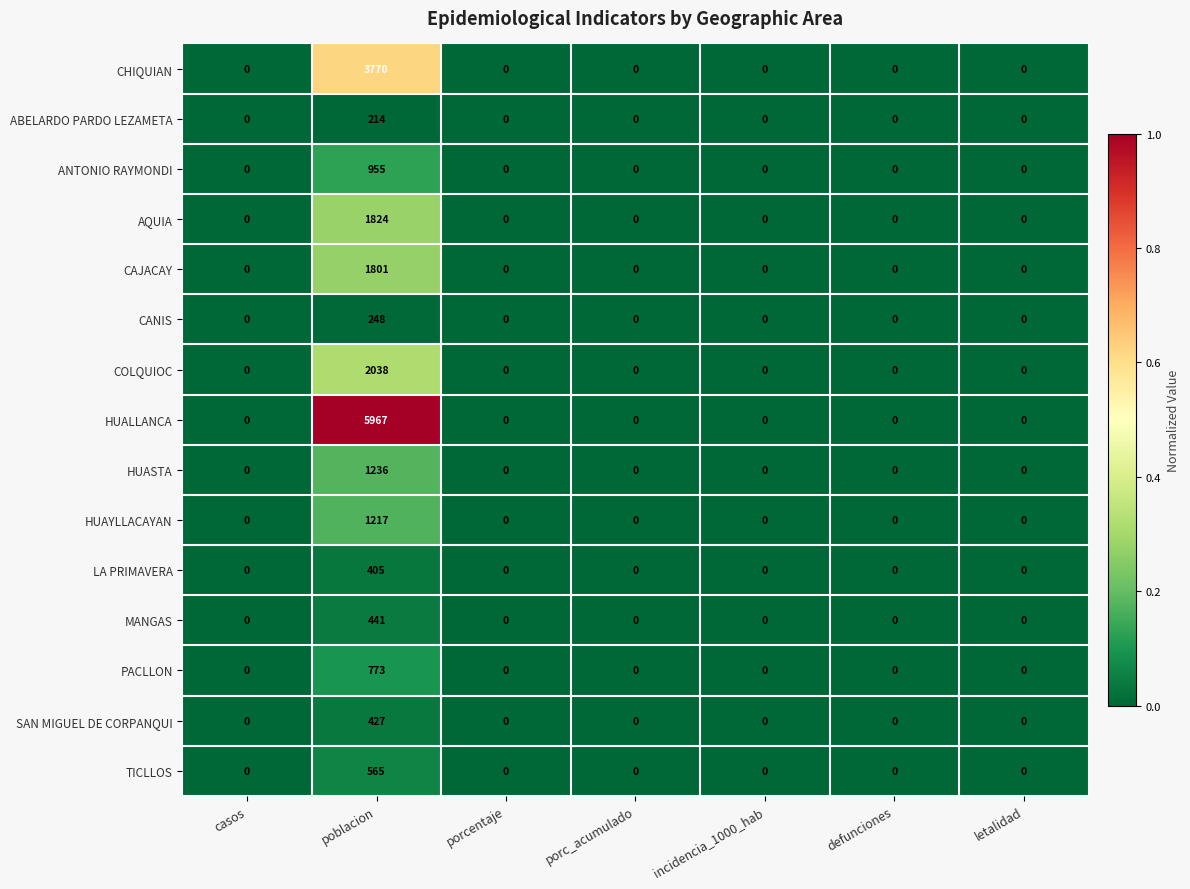

What is the spread (max minus min) of values at poblacion?

5753